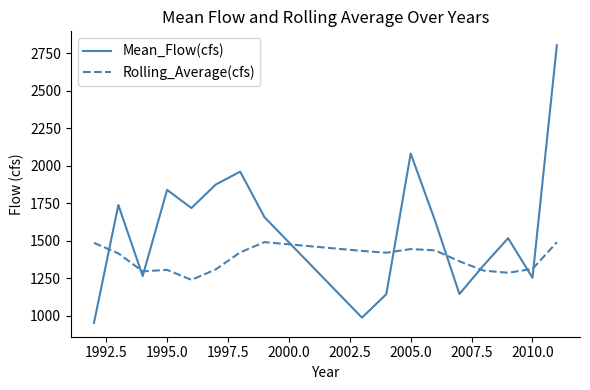

What is the minimum value for Rolling_Average(cfs)?

1240.0